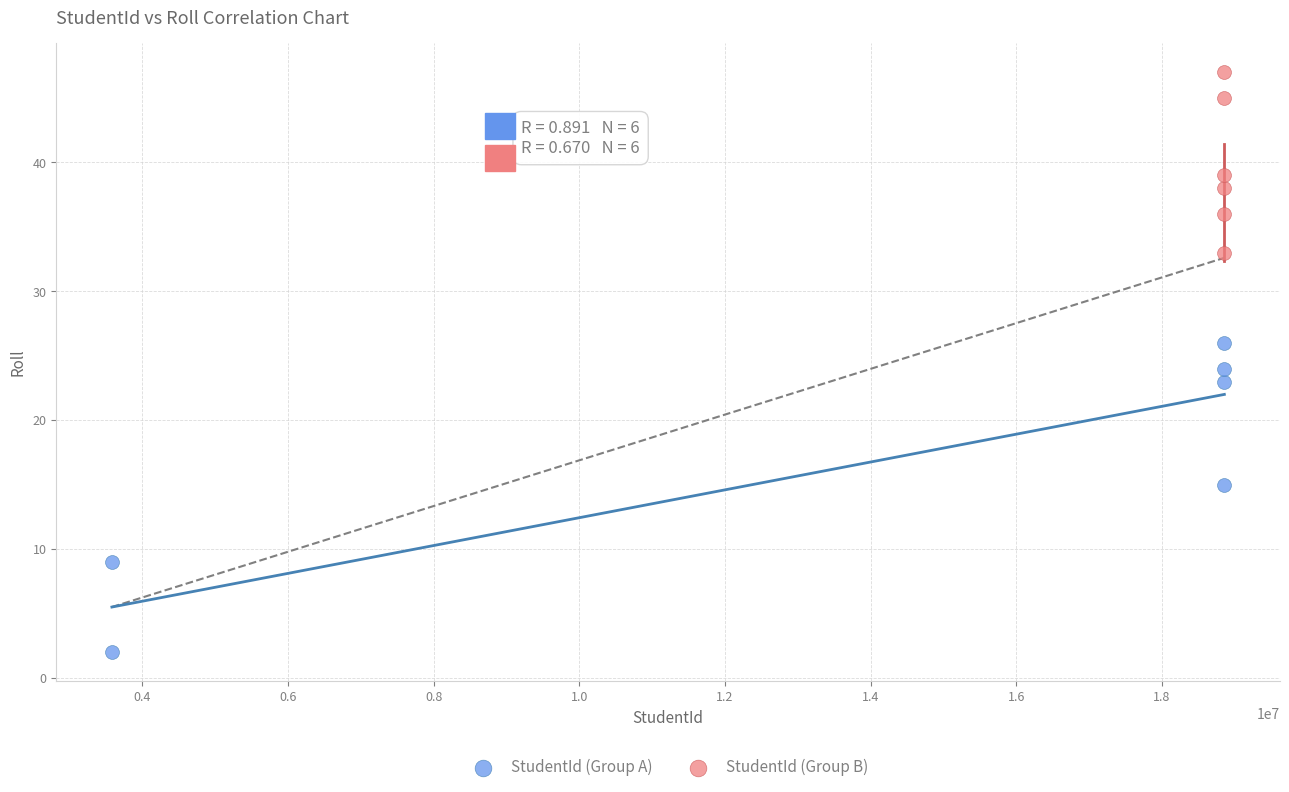

Which series reaches the minimum Y coordinate?

StudentId (Group A)